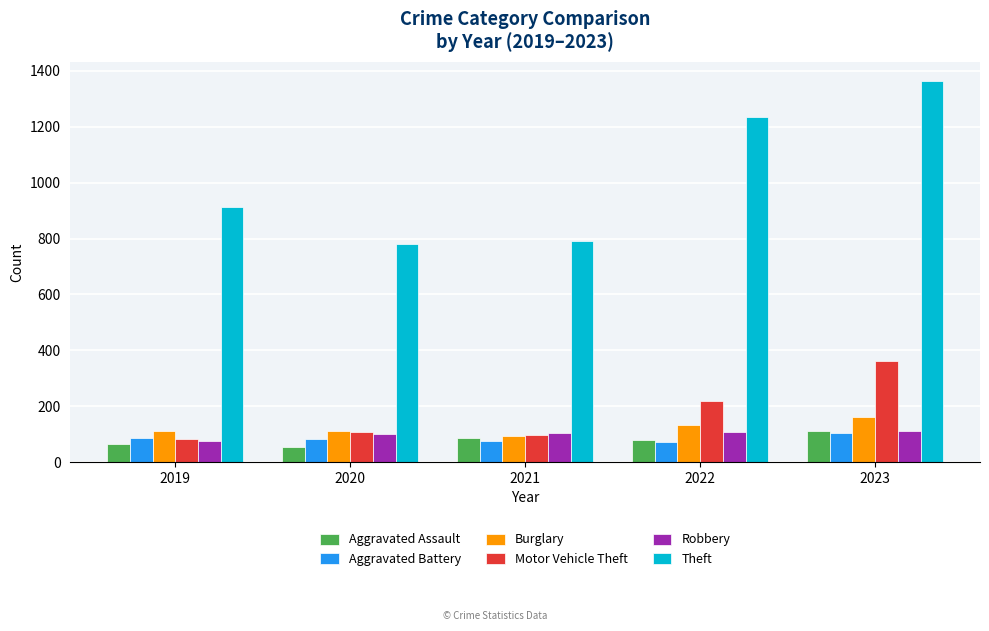

How many bars are there in total?

30